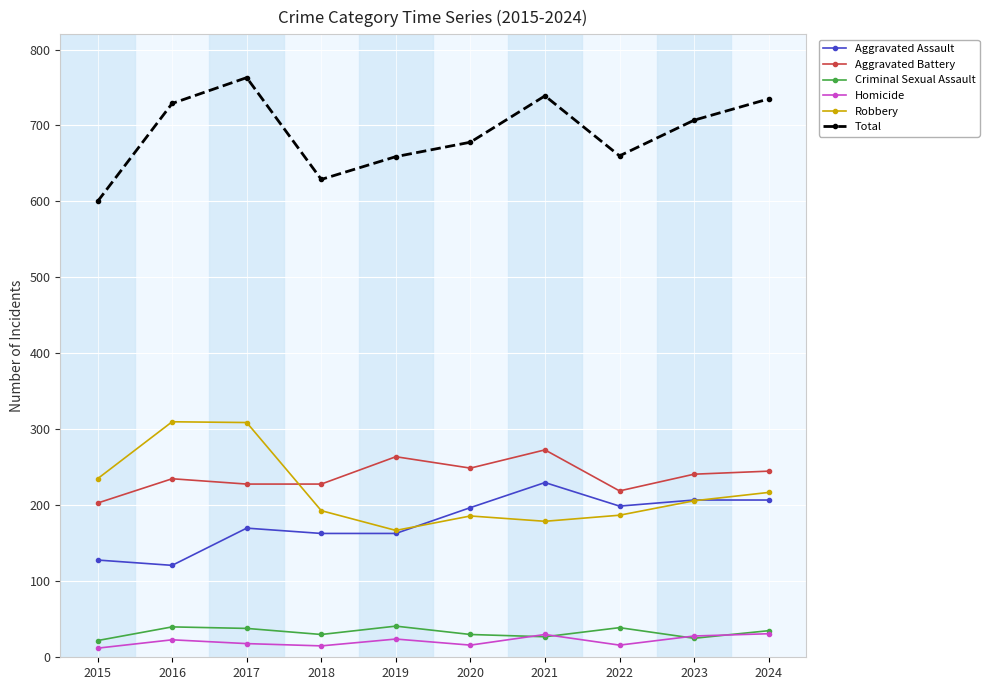

Which category has the lowest value in the Total series?

2015